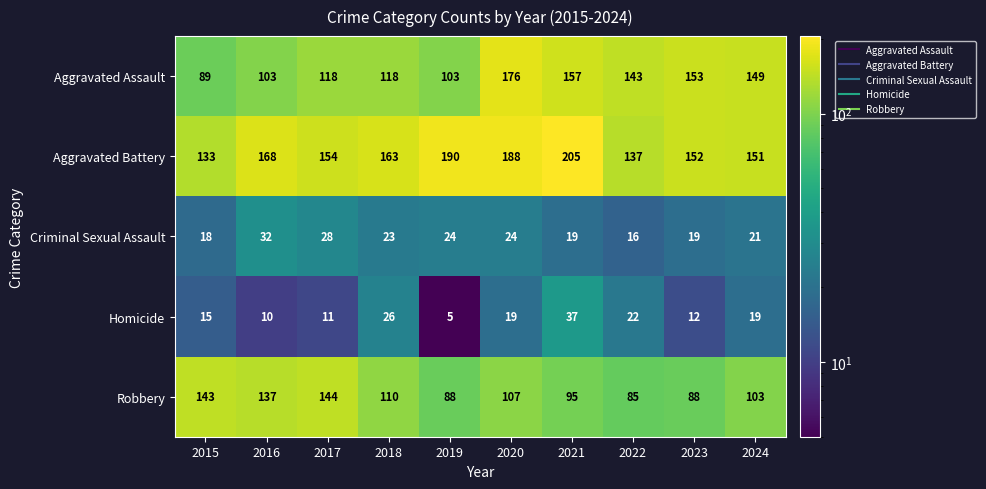

At which category is the sum across all series the highest?

2020